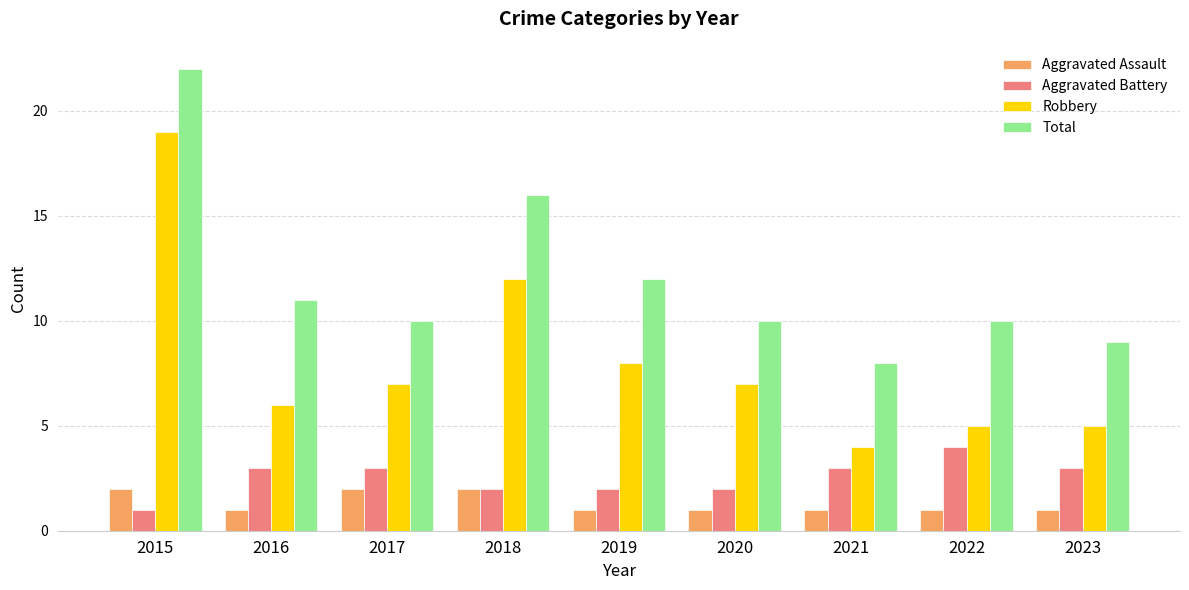

True or false: Aggravated Assault has a value of 1 at 2020.

True